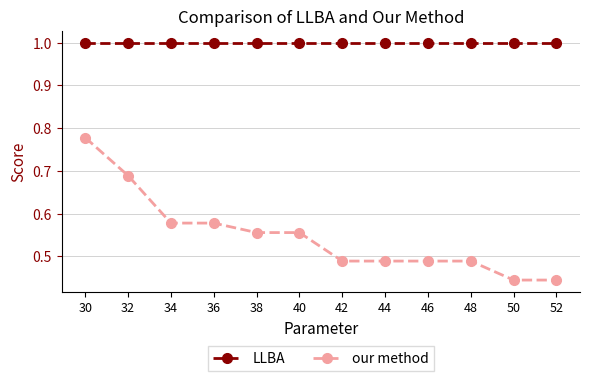

At which category is the sum across all series the highest?

30